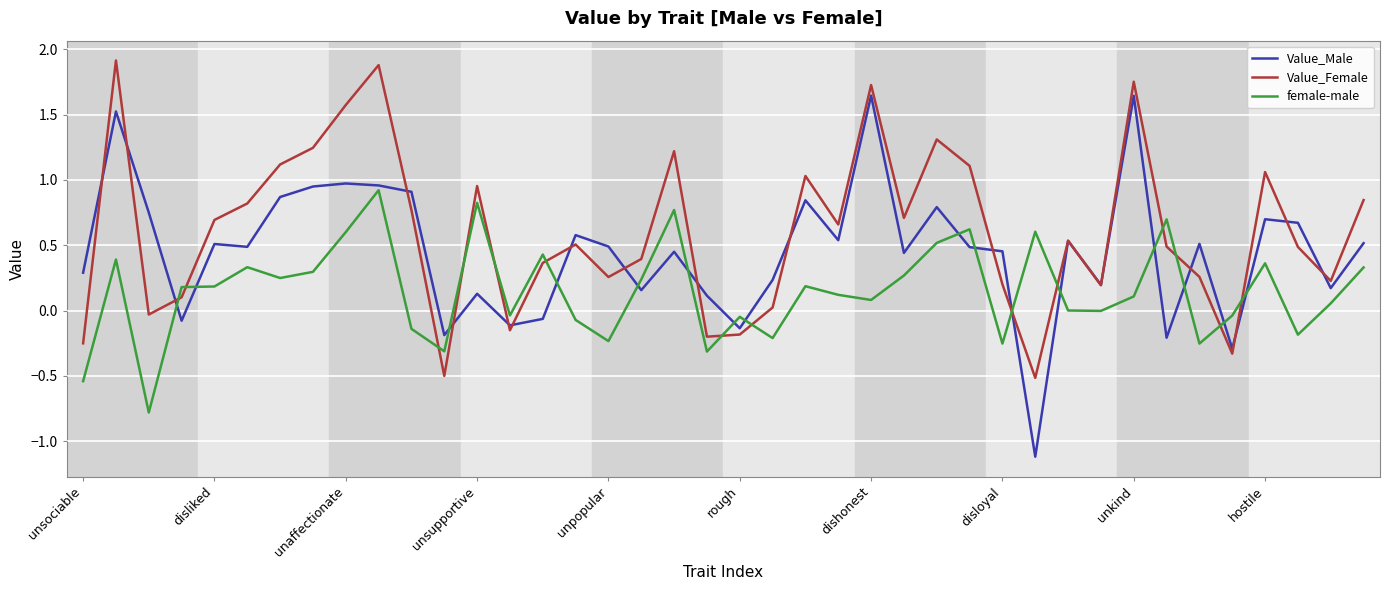

How many intersections are there between Value_Female and female-male?

14